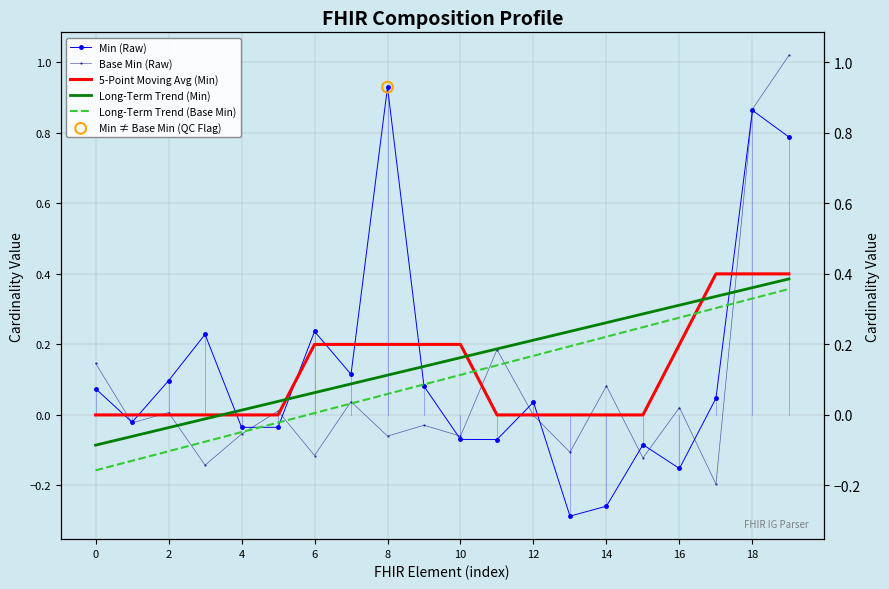

Which series has the largest Y range (max minus min)?

Min (Raw)